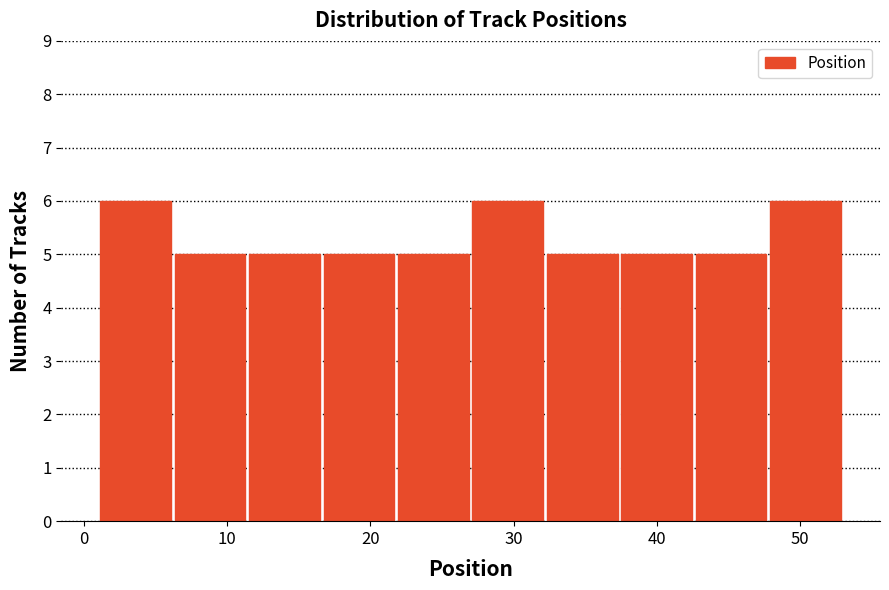

Reading left to right, transcribe this chart: for each bar, give the range it covers on the x-axis and its height. Neither the bar edges nor the heights are printed on the chart, so give them approximately, as read against the axes.

1.0 to 6.2: 6
6.2 to 11.4: 5
11.4 to 16.6: 5
16.6 to 21.8: 5
21.8 to 27.0: 5
27.0 to 32.2: 6
32.2 to 37.4: 5
37.4 to 42.6: 5
42.6 to 47.8: 5
47.8 to 53.0: 6